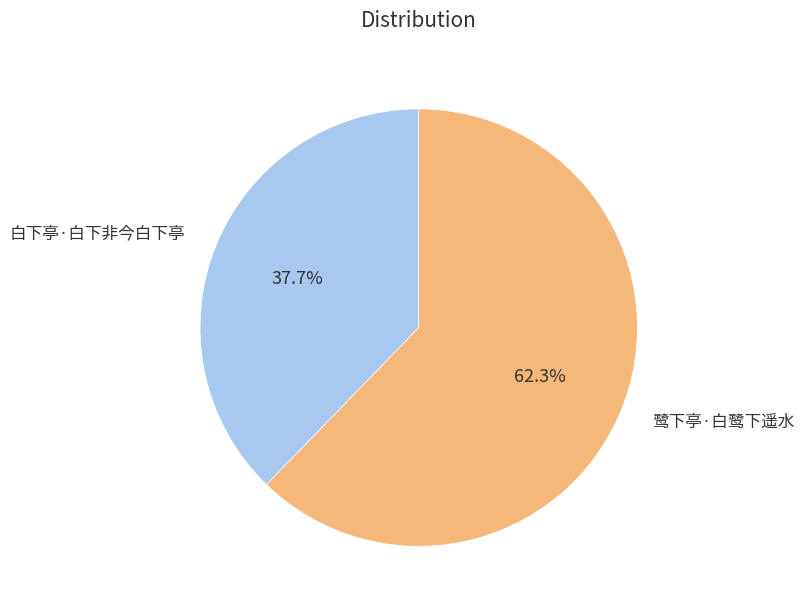

Is there a majority slice in this chart?

Yes